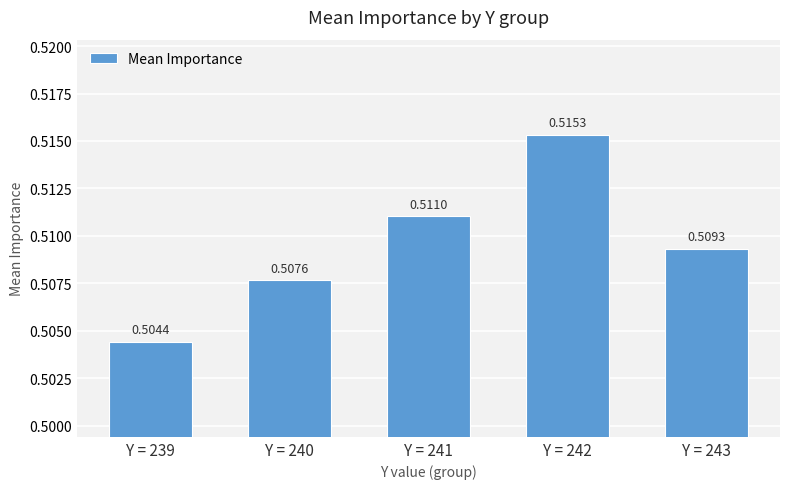

Which has a higher value, Y = 242 or Y = 243?

Y = 242